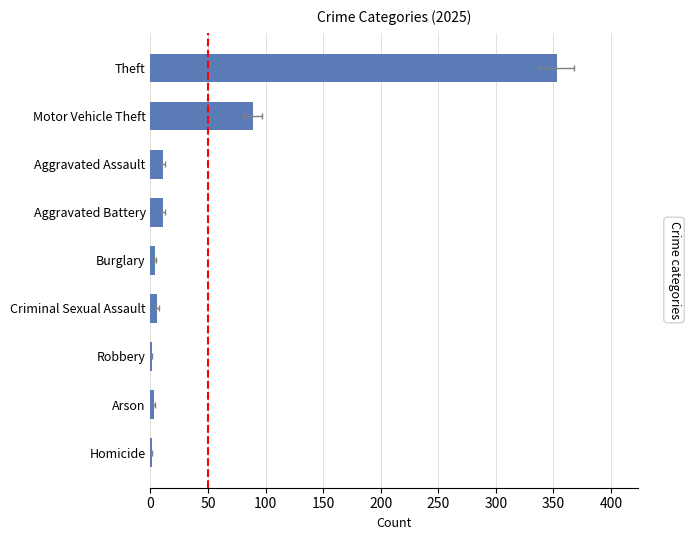

What is the difference between the second highest and second lowest values?

88